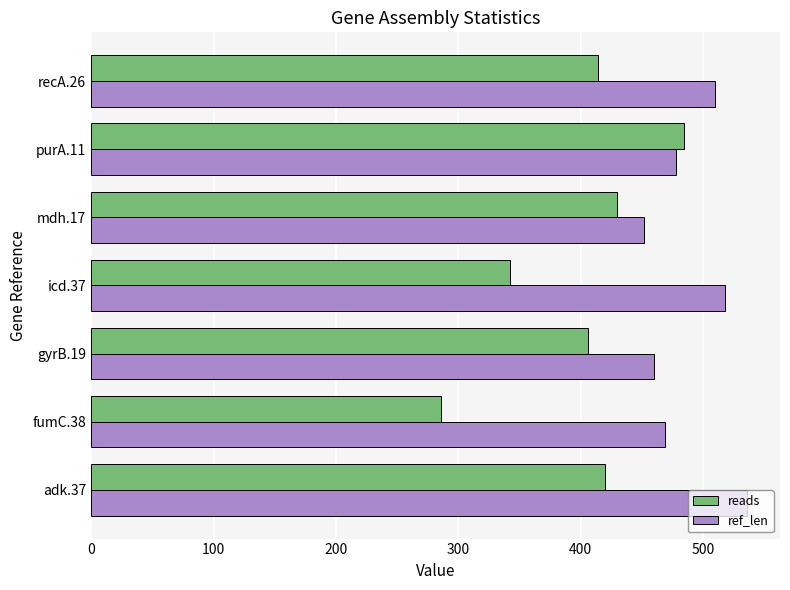

The value of ref_len at mdh.17 is 452. True or false?

True